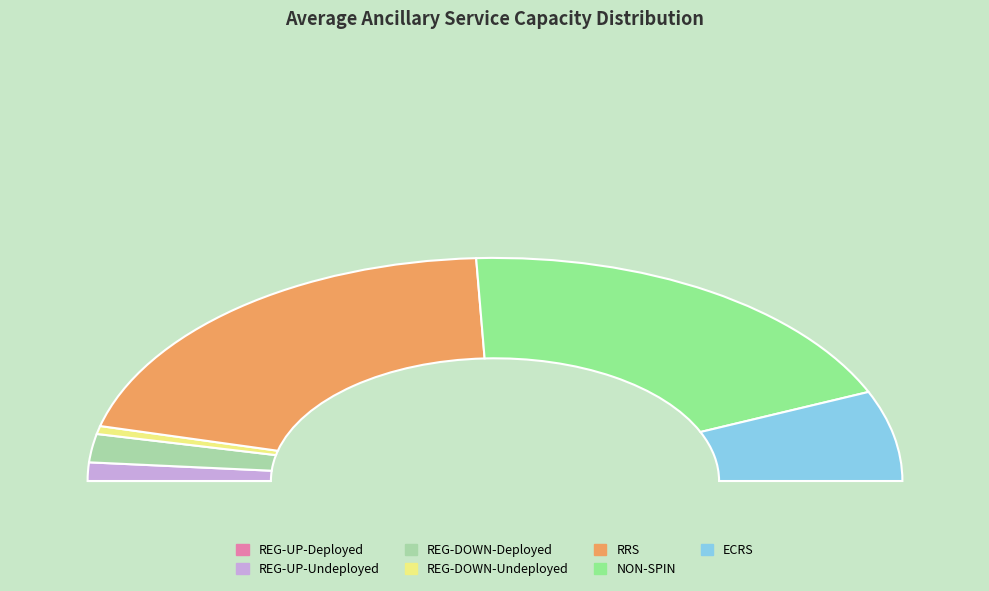

Between REG-UP-Undeployed and REG-DOWN-Deployed, which is larger?

REG-DOWN-Deployed